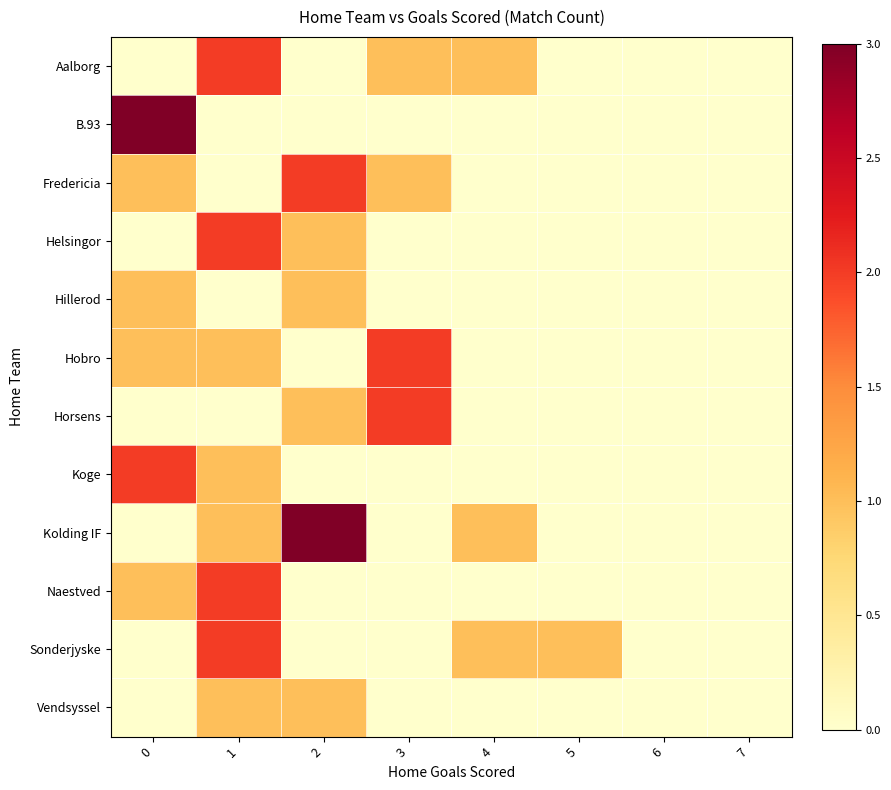

Count the number of data series in this chart.

12